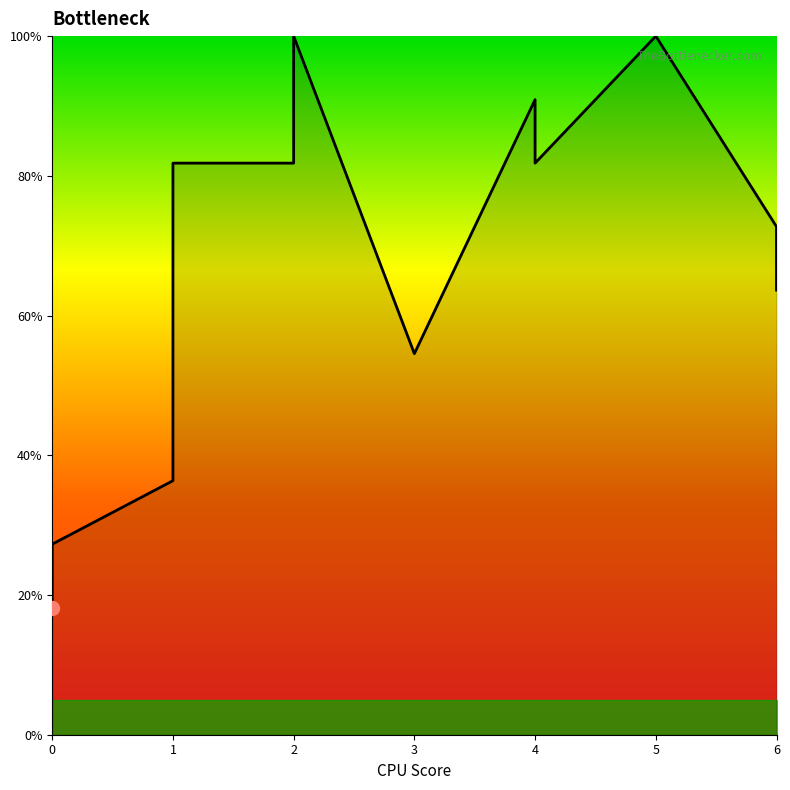

How many distinct data groups are displayed?

1